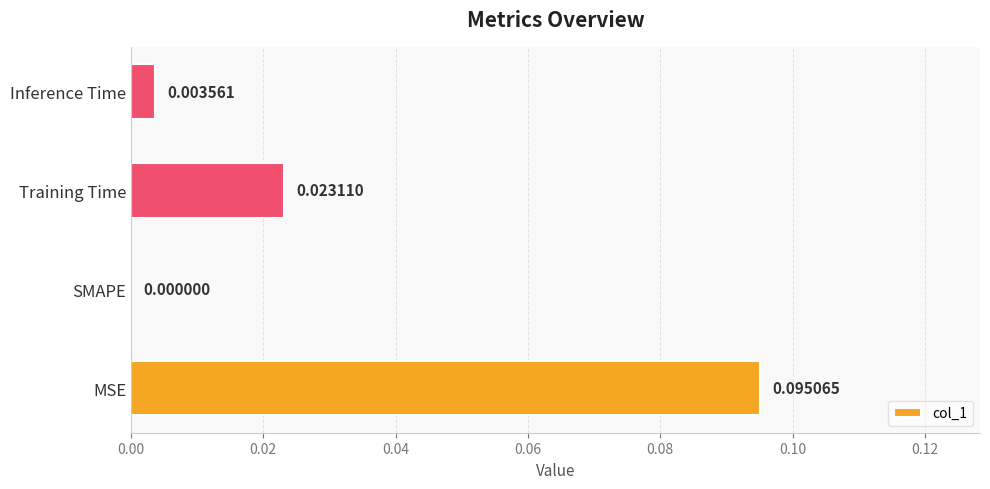

Between SMAPE and Inference Time, which is larger?

Inference Time